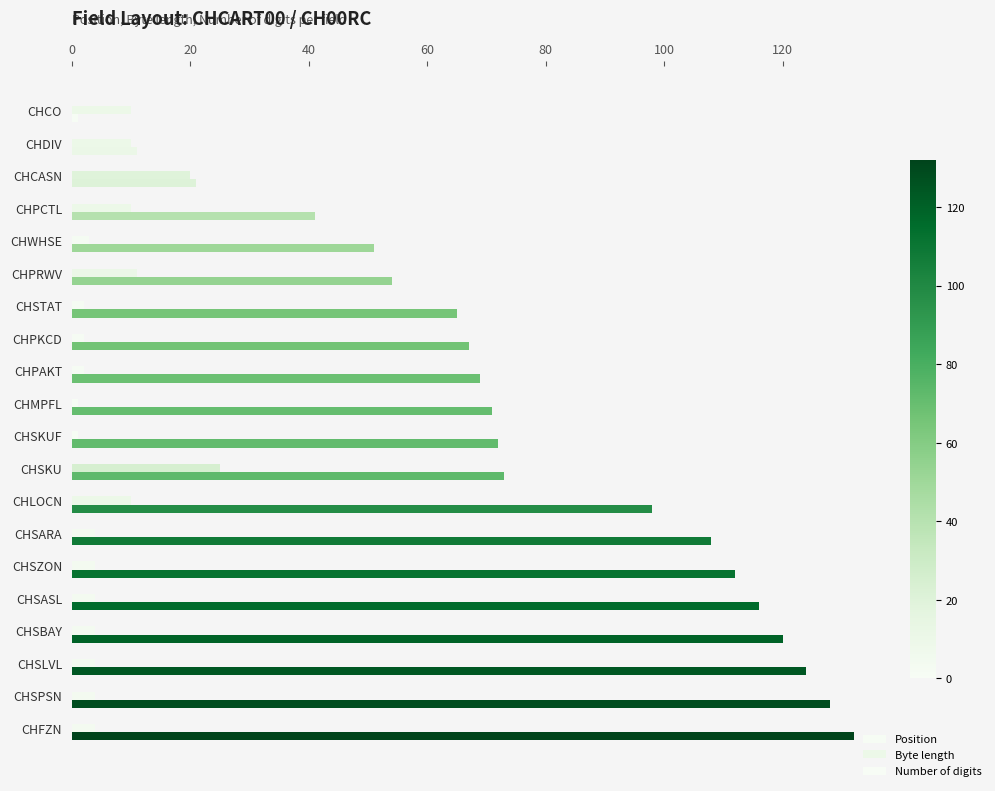

Count the number of data series in this chart.

2